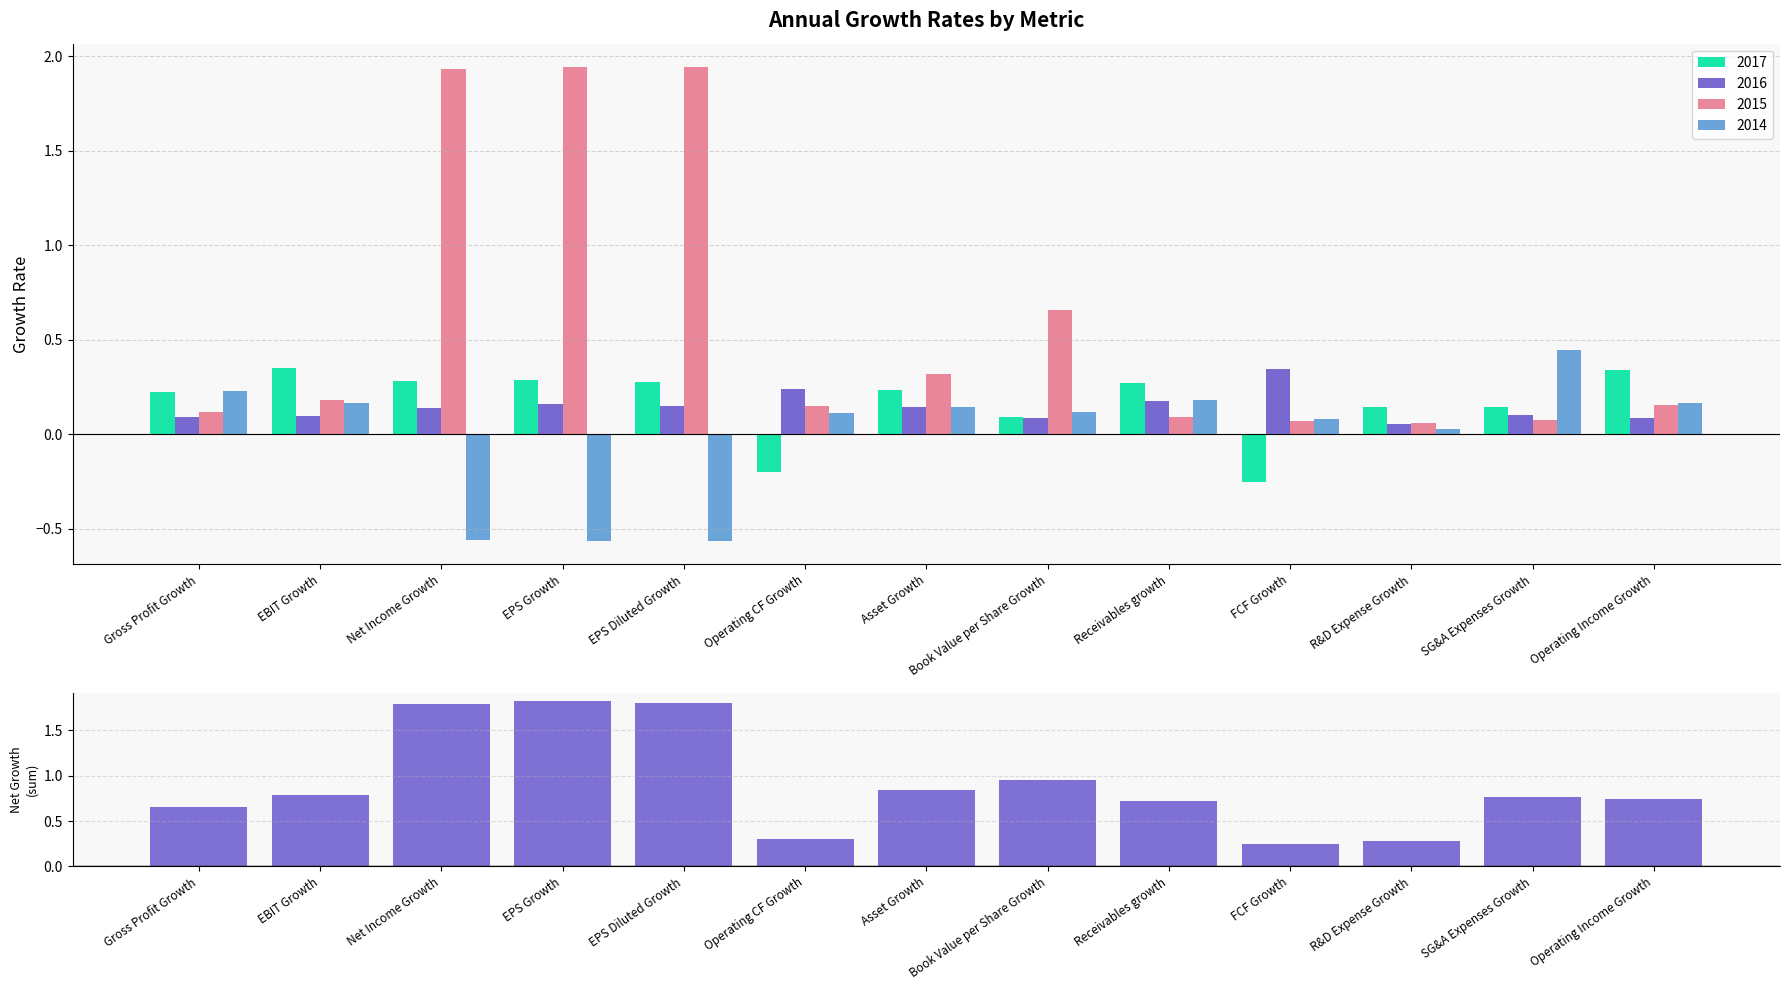

Is the value of 2014 at EPS Growth greater than the value of 2016 at EPS Growth?

No